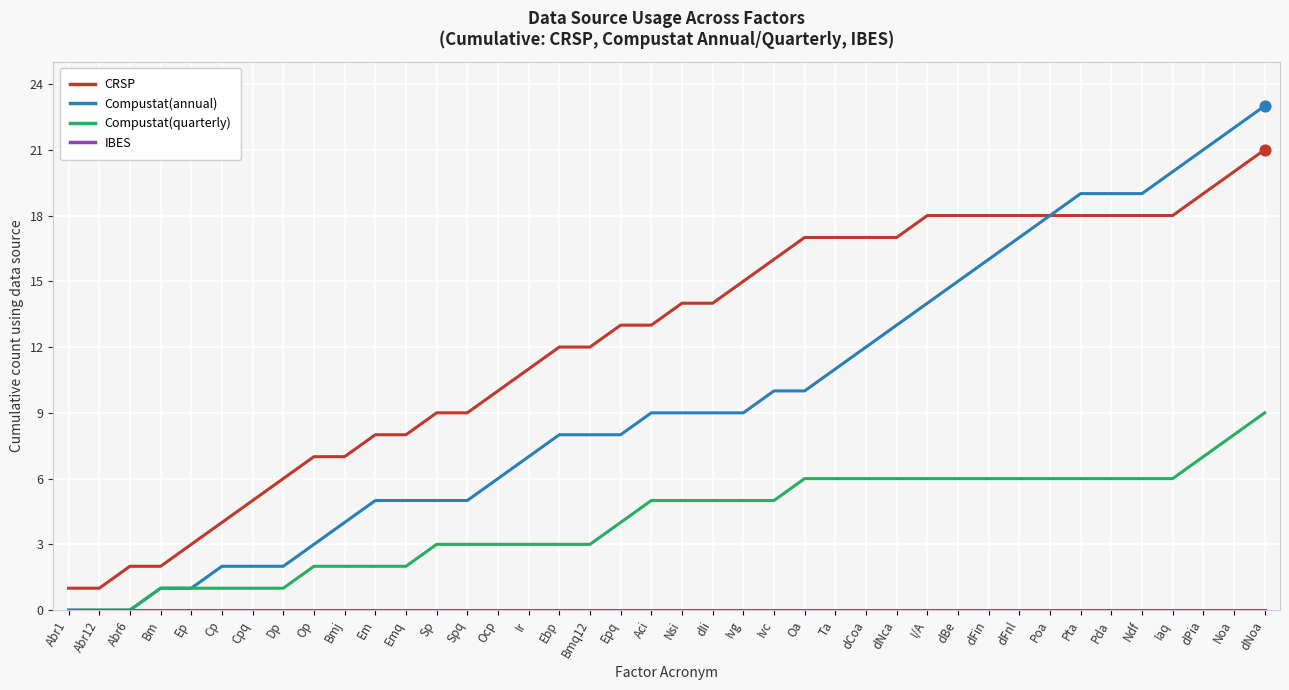

Which series has the largest total across all categories?

CRSP